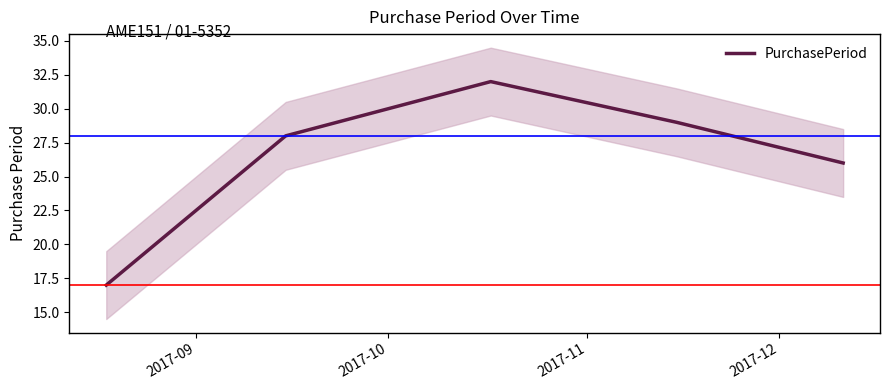

What is the maximum value for PurchasePeriod?

32